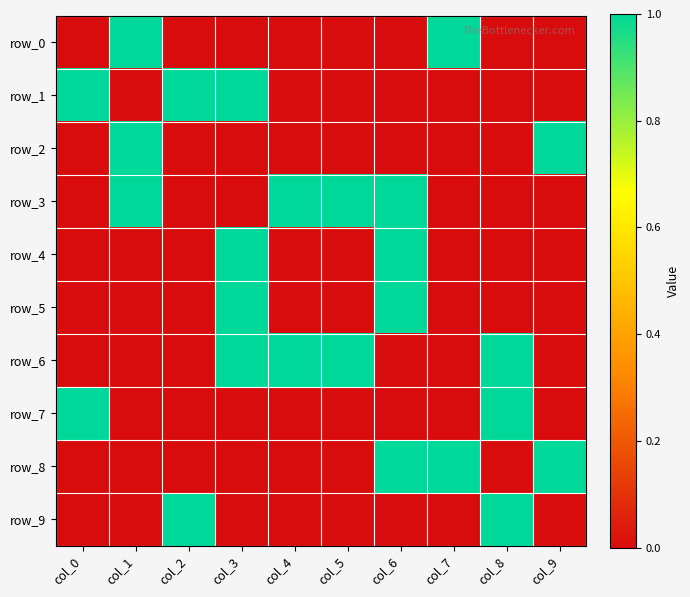

What is the difference between the highest and lowest values at col_2?

1